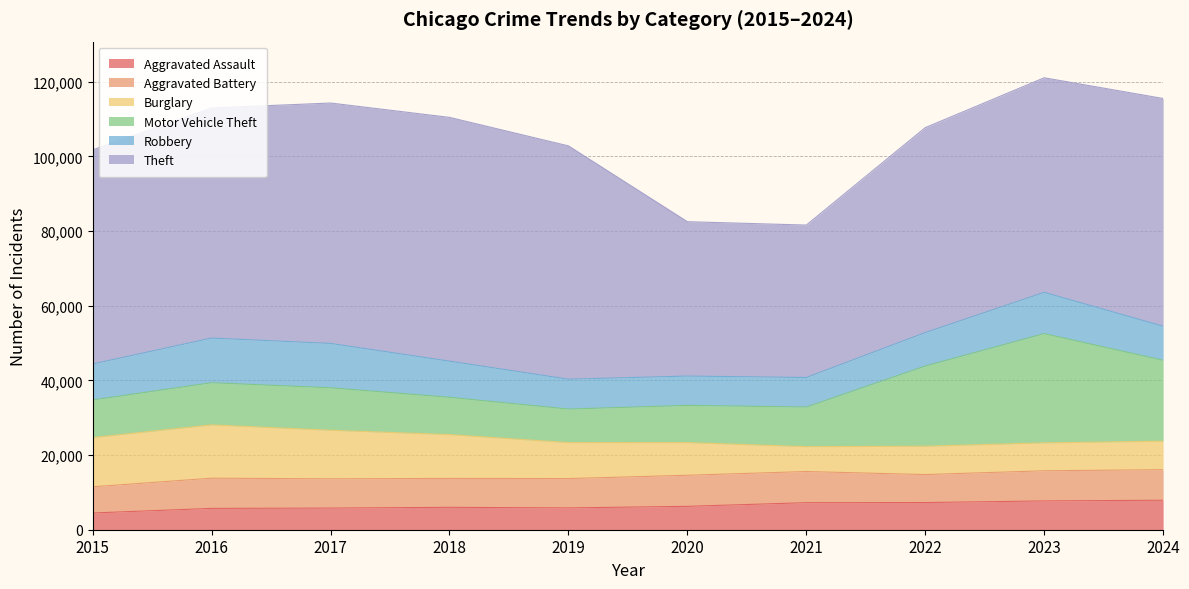

What value does the Aggravated Battery series have at 2019?

7858